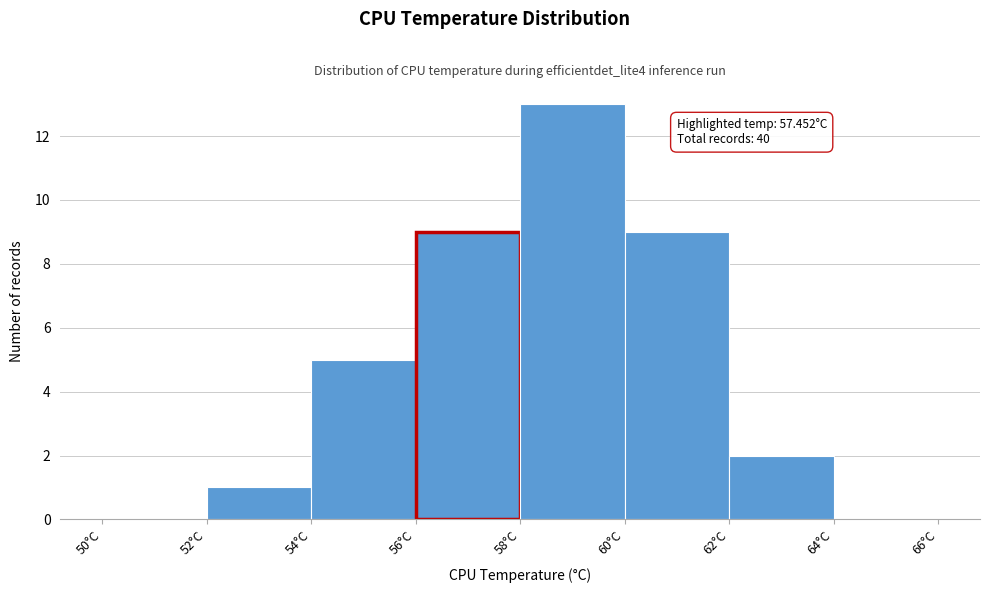

Which range on the x-axis has the tallest bar?

58 to 60